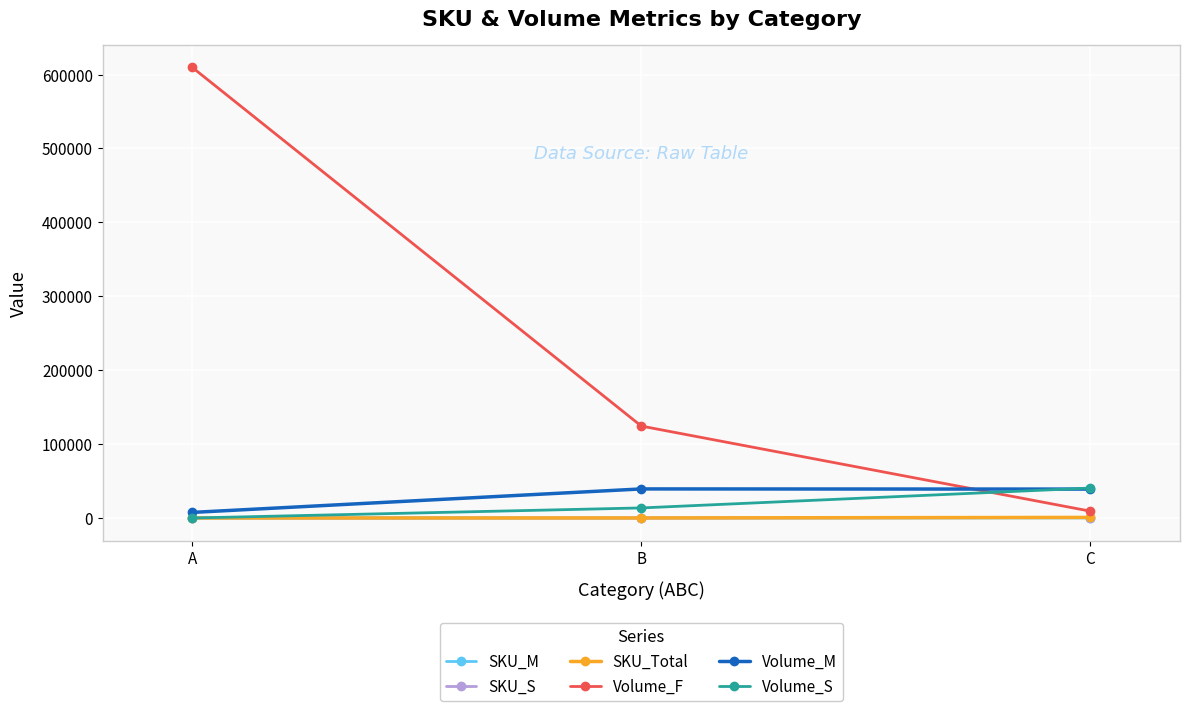

True or false: SKU_Total has a value of 784.0 at C.

True